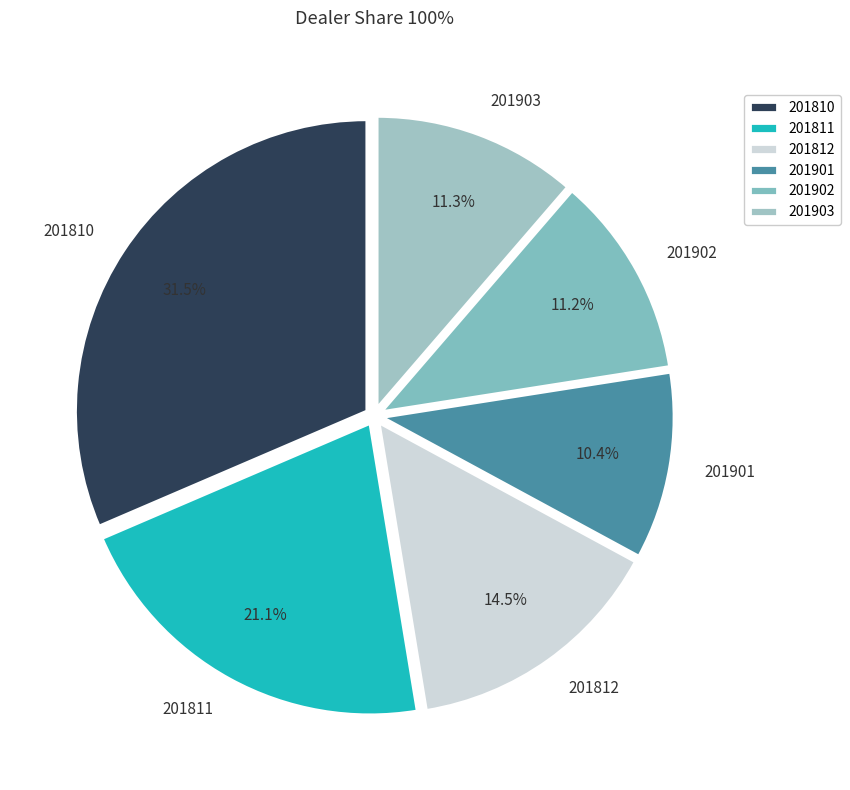

To the nearest percent, what is the average slice percentage?

17%